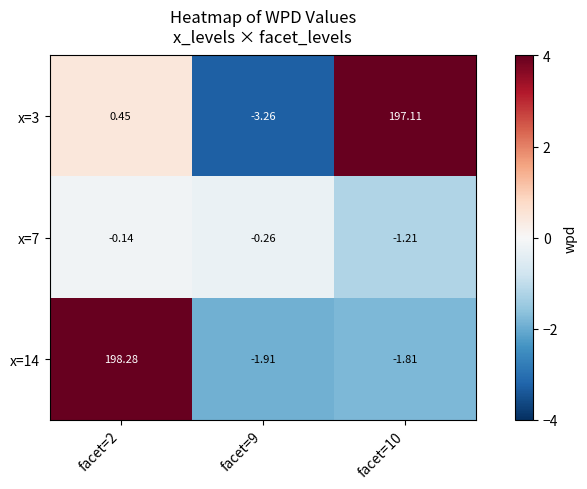

Is the value of x=7 at facet=2 greater than the value of x=3 at facet=10?

No